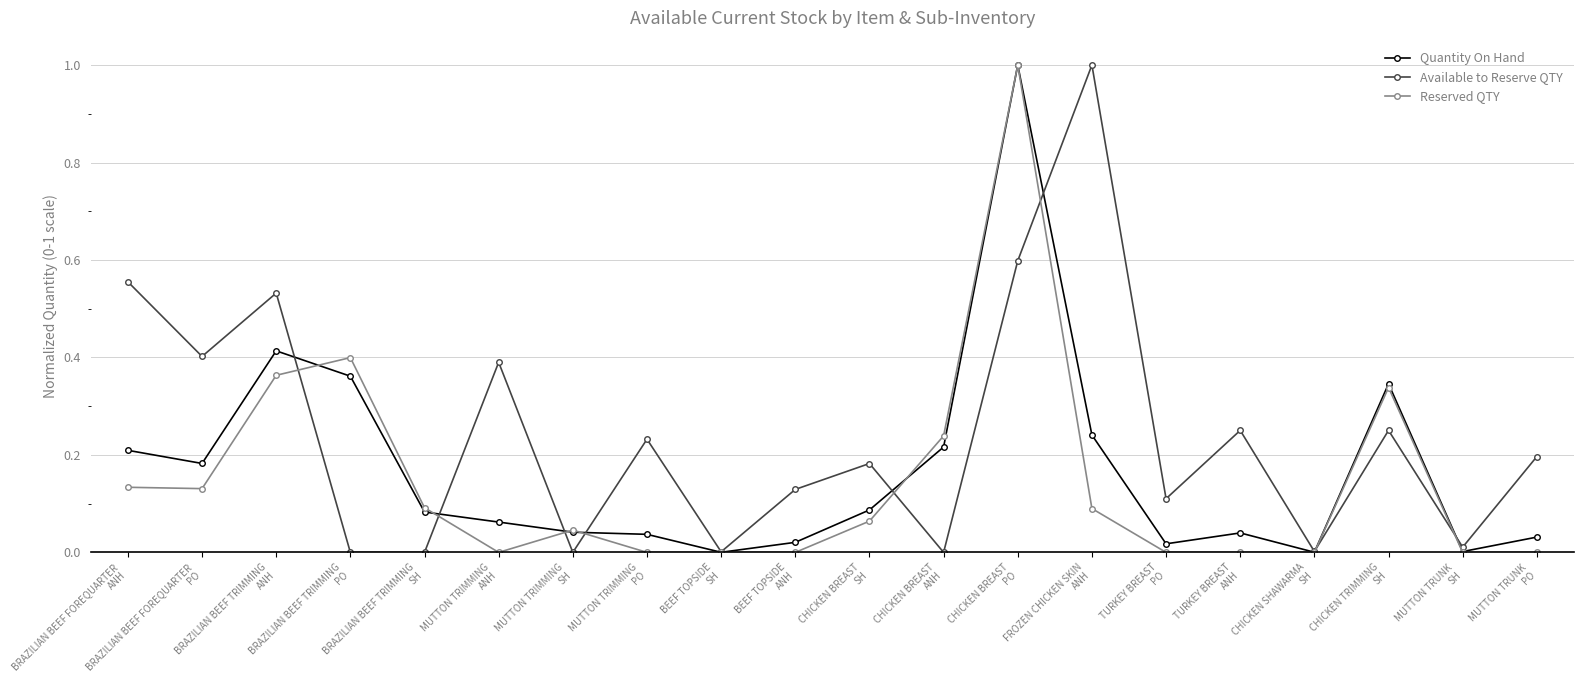

True or false: Quantity On Hand has more than 1 interior local peaks.

True